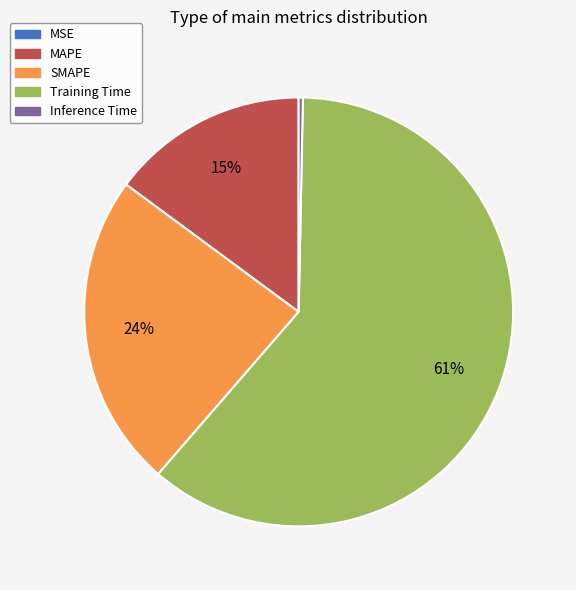

Combined, do Inference Time and SMAPE account for over 50%?

No